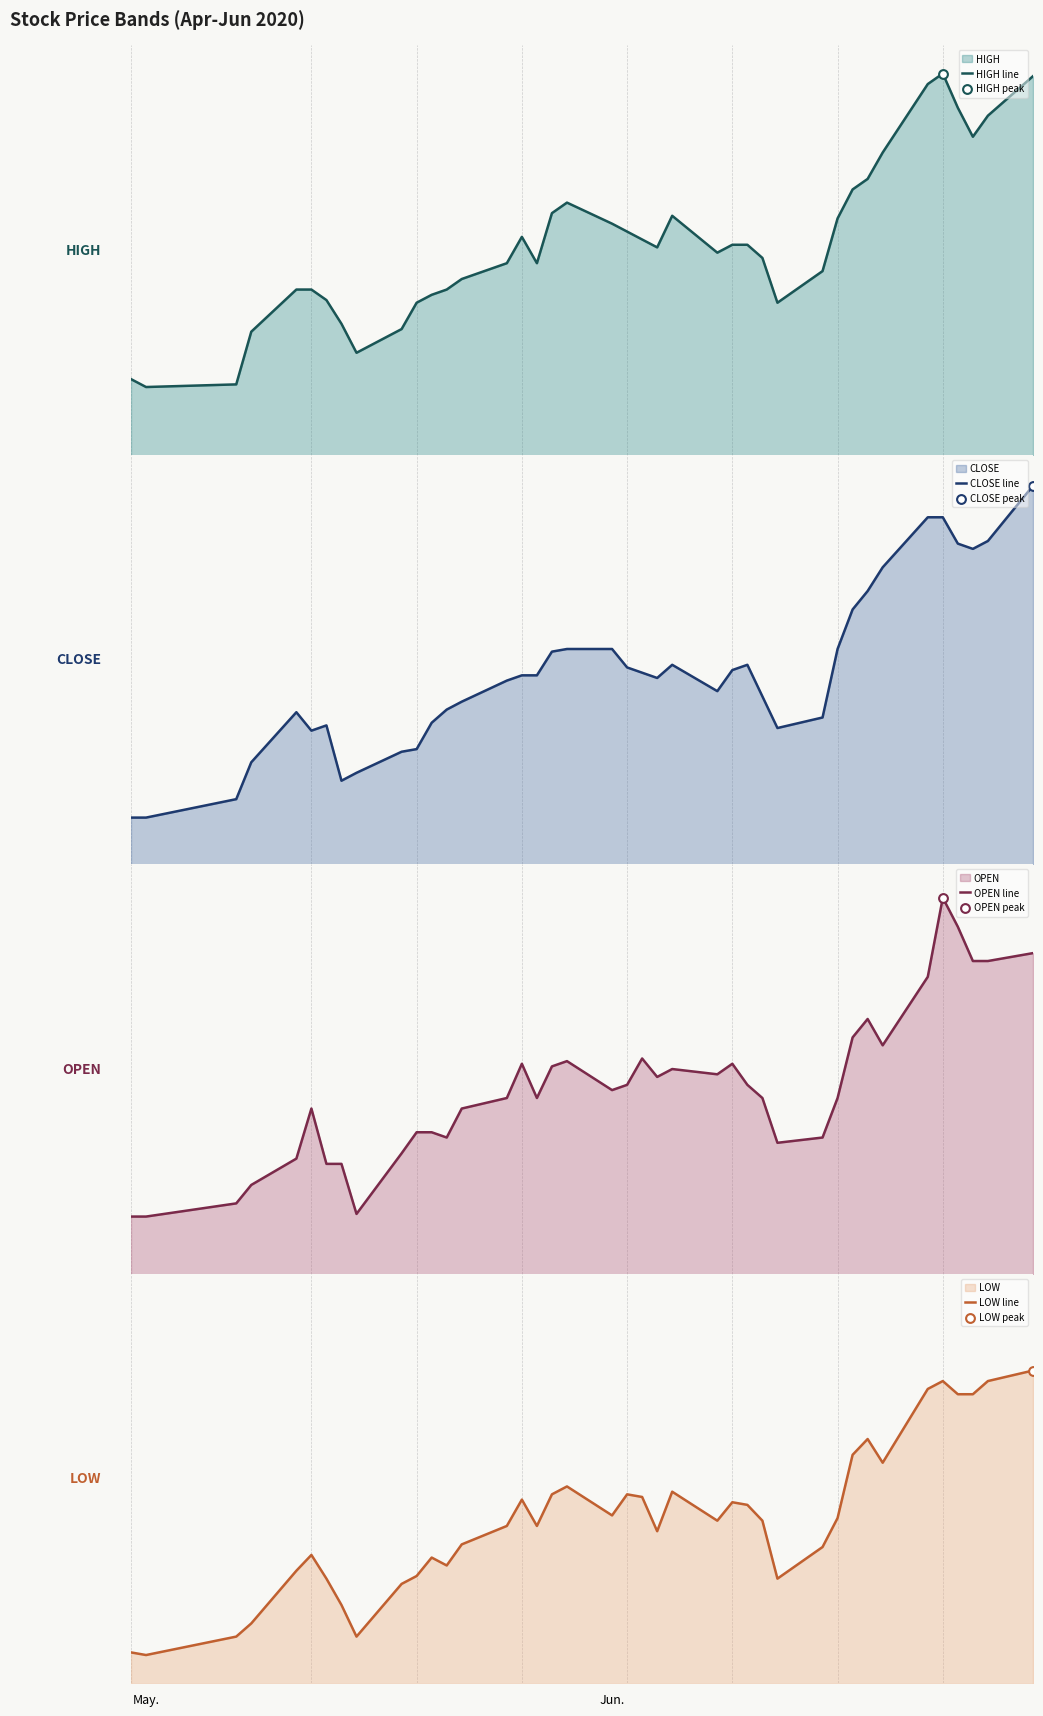

Which series reaches the minimum Y coordinate?

LOW line